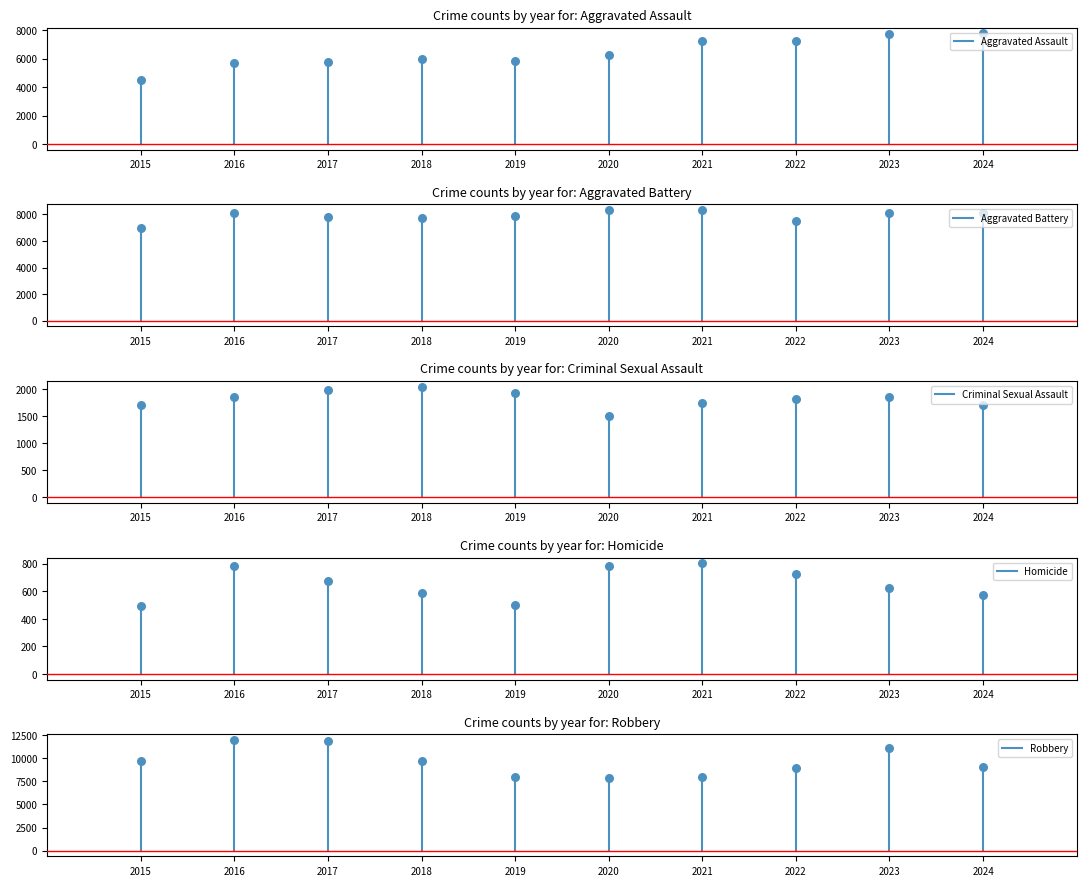

Which series has the largest total across all categories?

Robbery